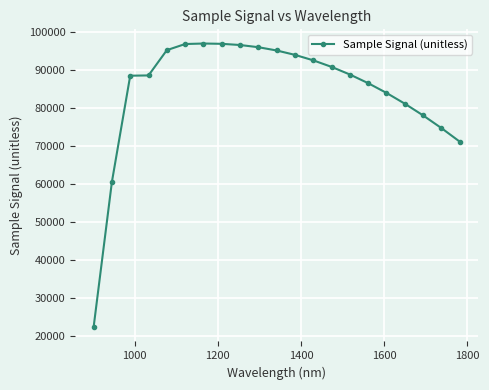

What is the maximum value shown in the chart?

96845